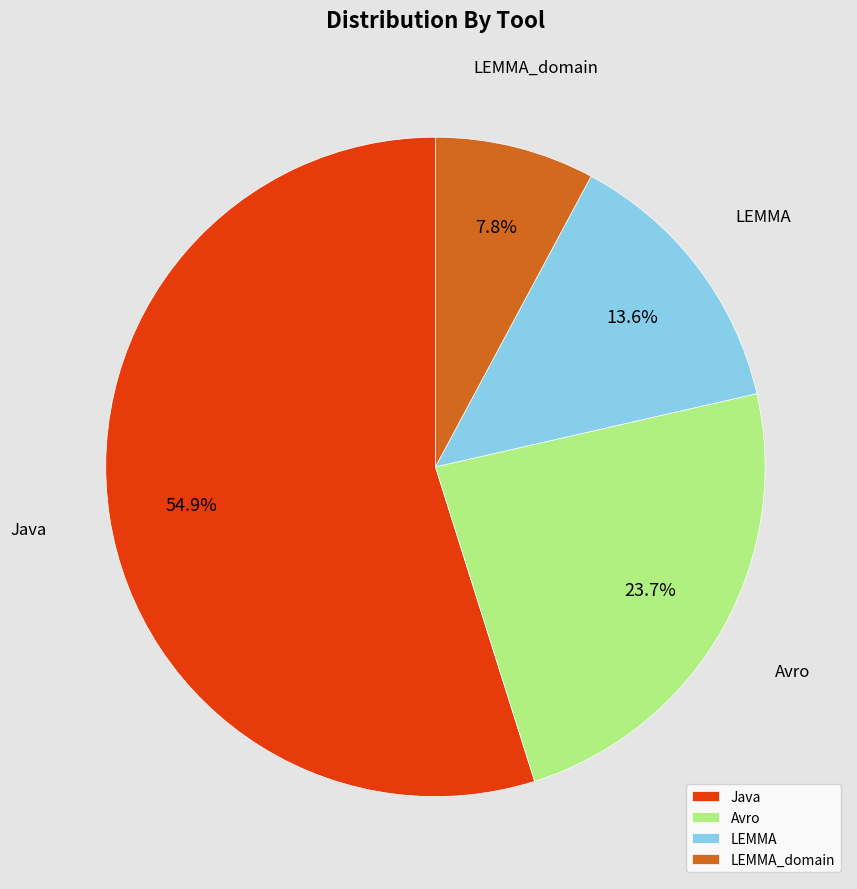

Approximately how many times larger is the value at Avro compared to LEMMA?

1.7